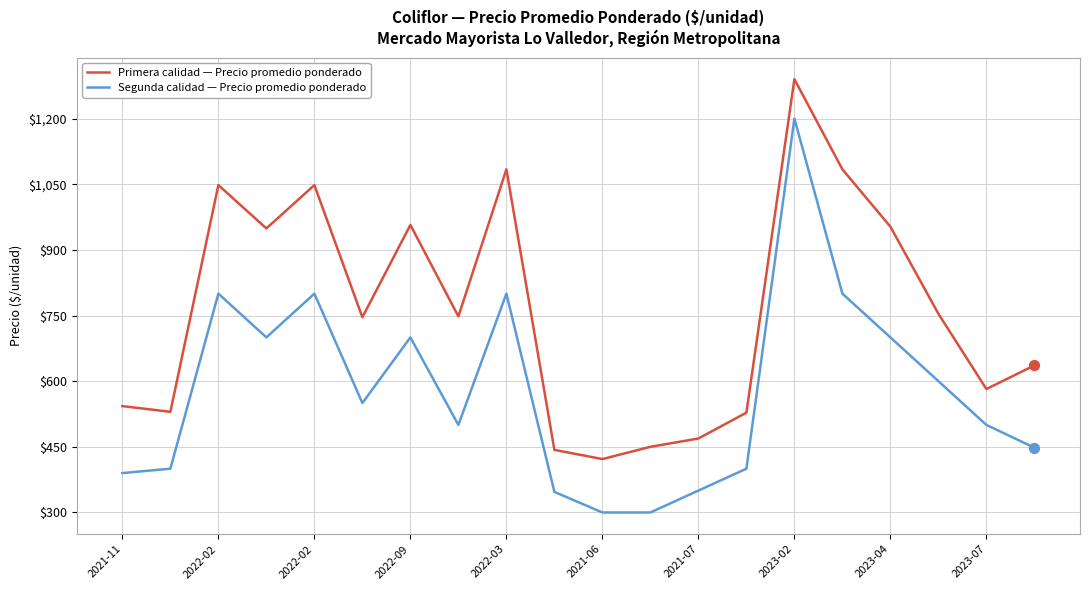

Which series has the largest total across all categories?

Primera calidad — Precio promedio ponderado